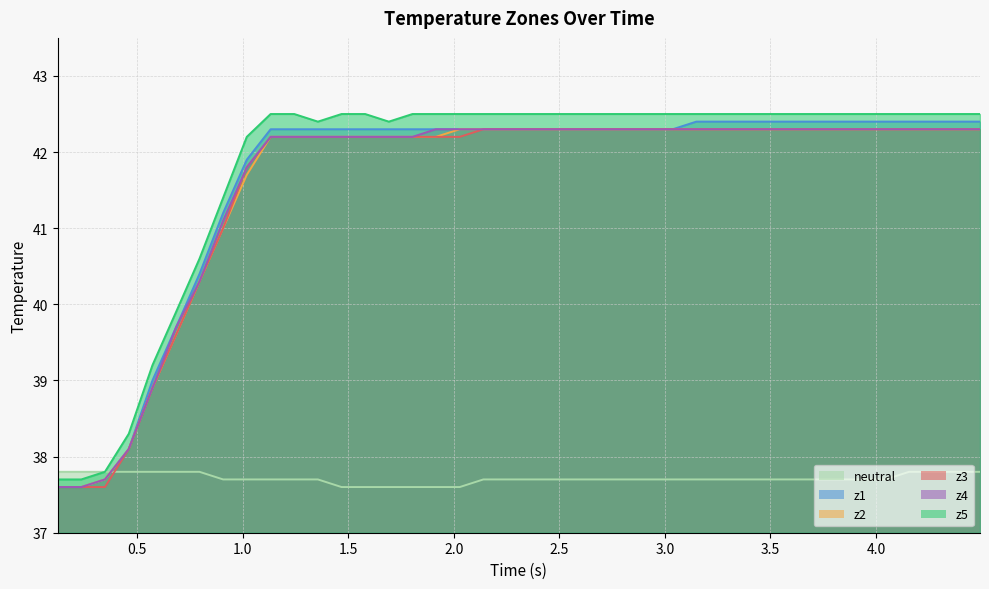

How many lines are shown in the chart?

6